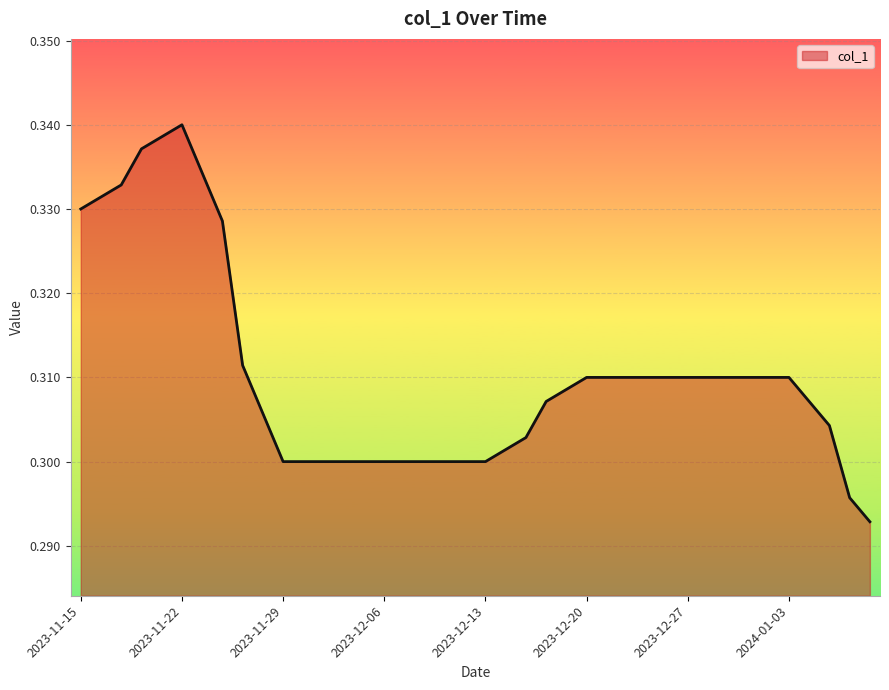

Which category has the lowest value across all series?

2024-01-09